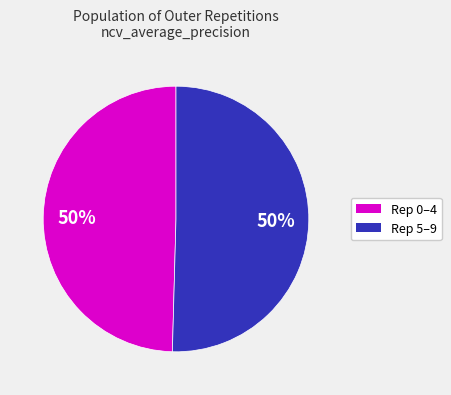

To the nearest percent, what is the average slice percentage?

50%